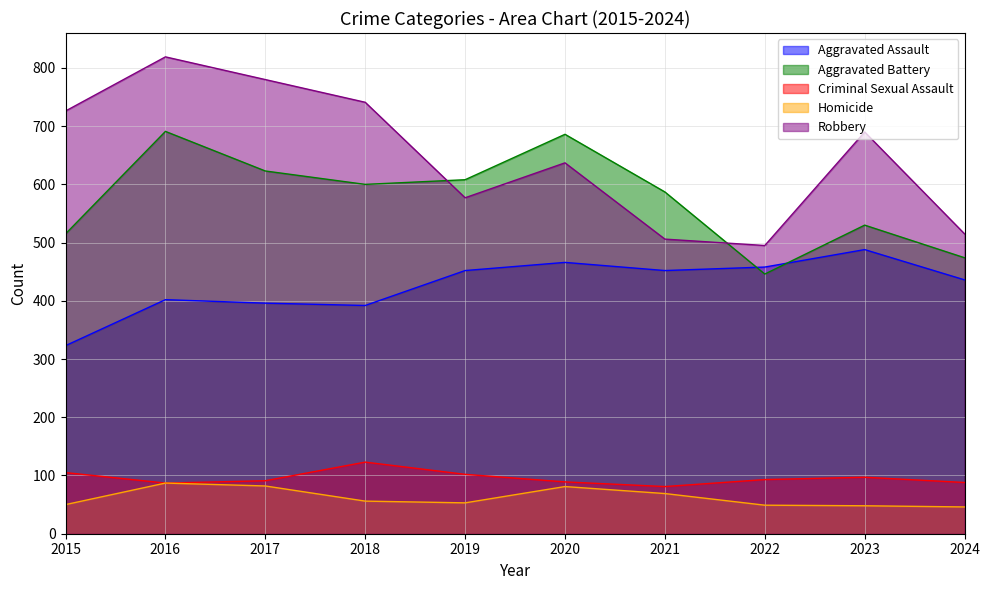

Which has a higher value, 2020 or 2022?

2020